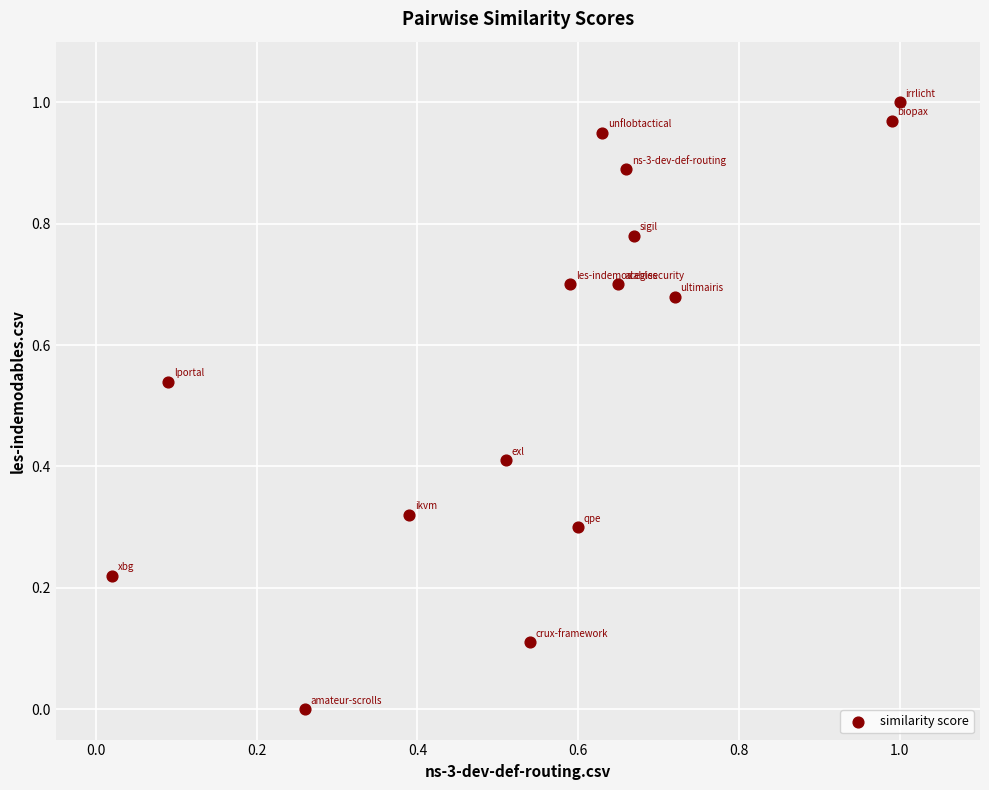

How many data points are displayed?

15